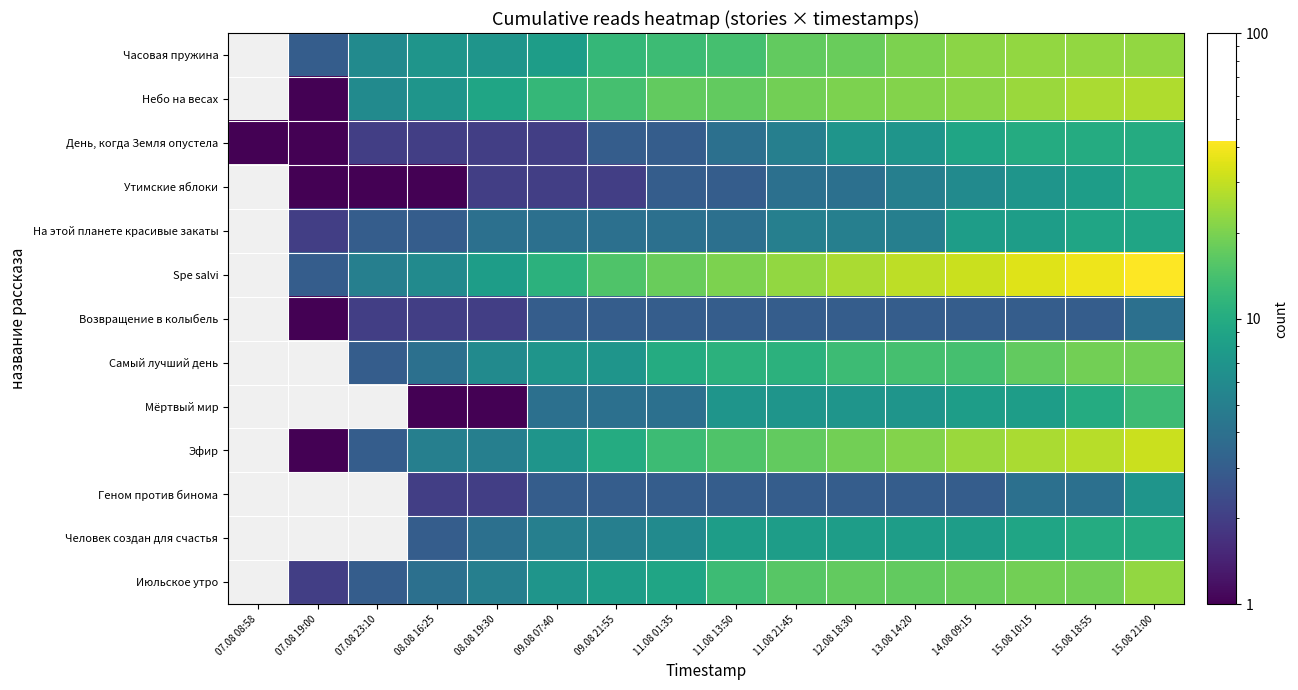

The Небо на весах series shows 6.5 at 14.08 09:15. True or false?

False